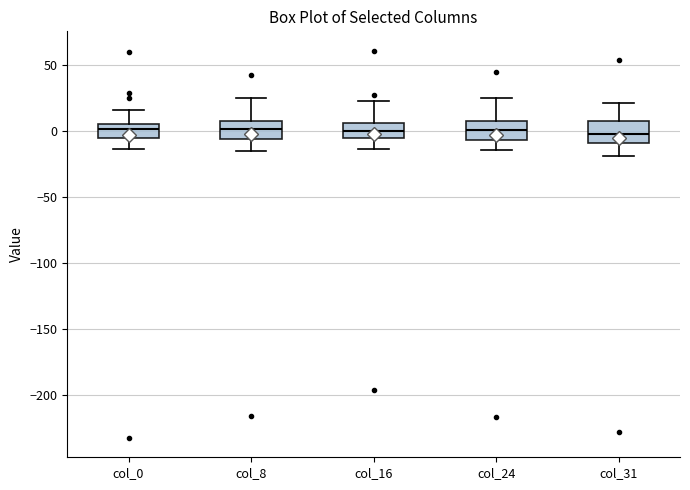

Reading left to right, transcribe this box plot: for each box, give where its median line is, the range the box spans, and where its two whiskers end, as read against the y-axis. The values are not printed on the chart, so give them approximately, as read against the axis.

col_0: median 0, box -5 to 5, whiskers -15 to 15
col_8: median 0, box -5 to 10, whiskers -15 to 25
col_16: median 0, box -5 to 5, whiskers -15 to 25
col_24: median 0, box -5 to 10, whiskers -15 to 25
col_31: median -5, box -10 to 10, whiskers -20 to 20